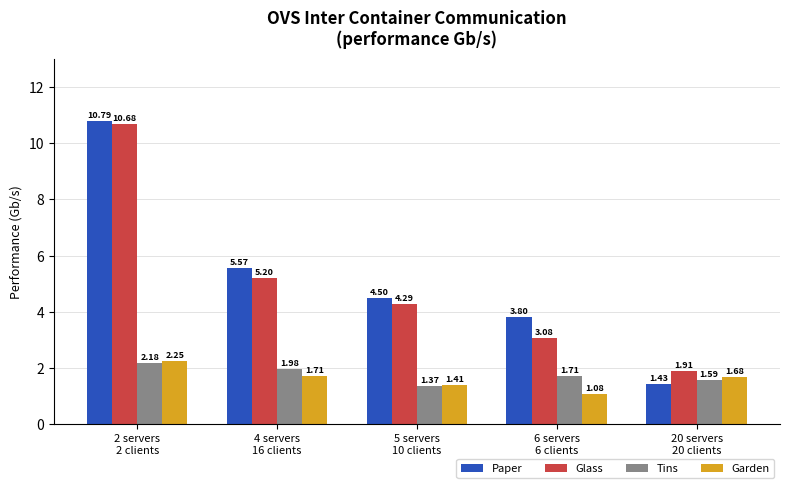

List the series in order of their peak value, highest first.

Paper, Glass, Garden, Tins